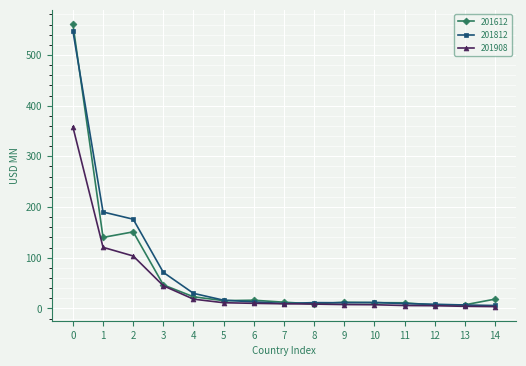

What is the value of the 201612 point at the 1st from the left?

561.1